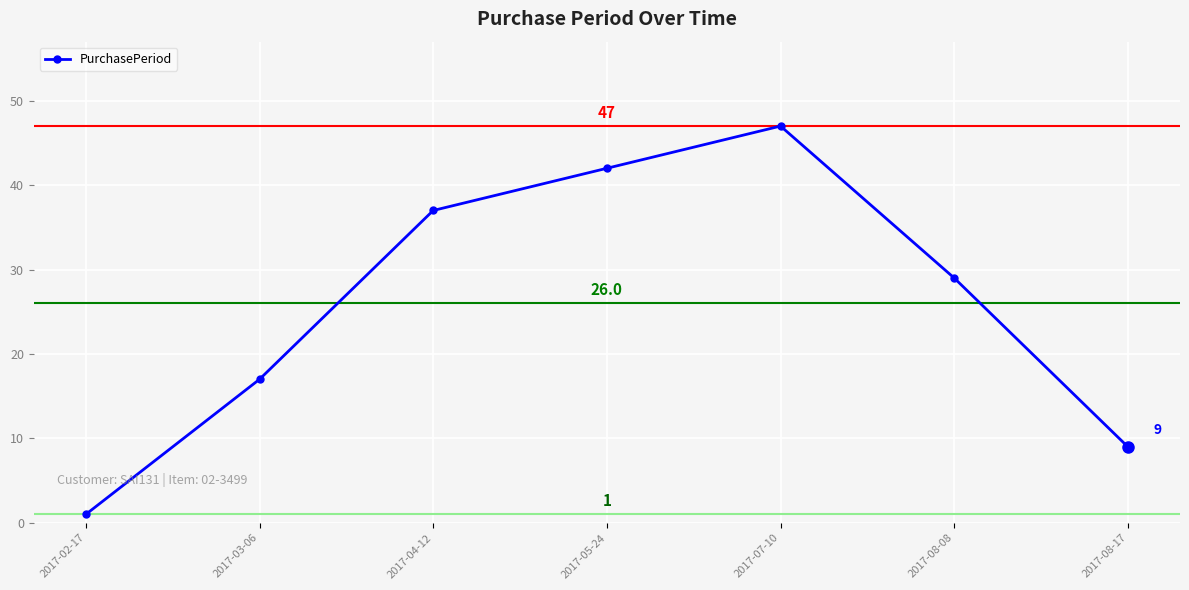

Rank the categories by value from highest to lowest.

2017-07-10, 2017-05-24, 2017-04-12, 2017-08-08, 2017-03-06, 2017-08-17, 2017-02-17